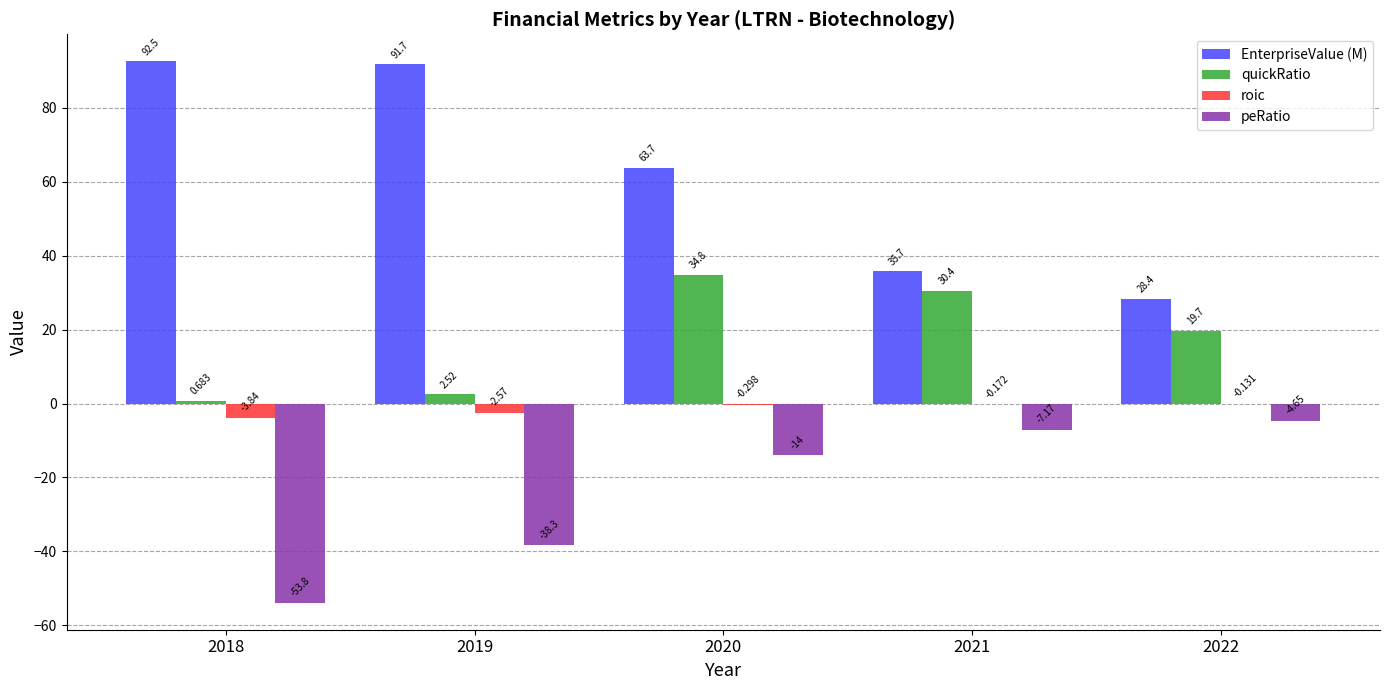

Which series has the largest total across all categories?

EnterpriseValue (M)